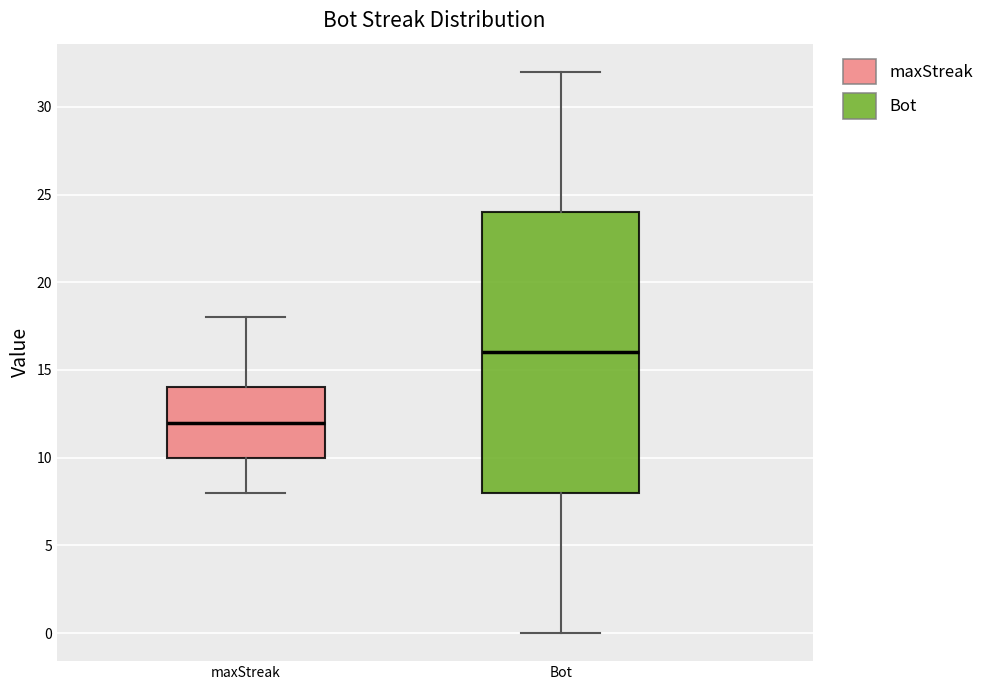

Which box's median line is the lowest?

maxStreak